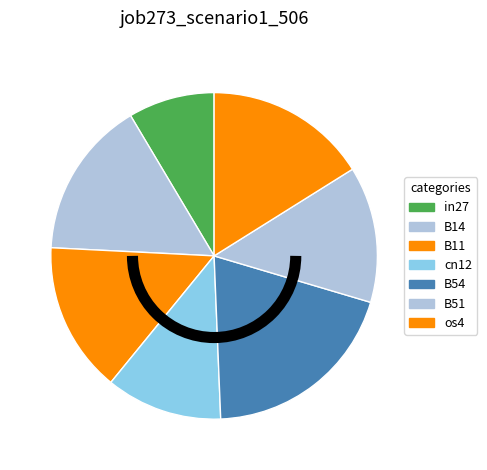

How many slices are in this pie chart?

7